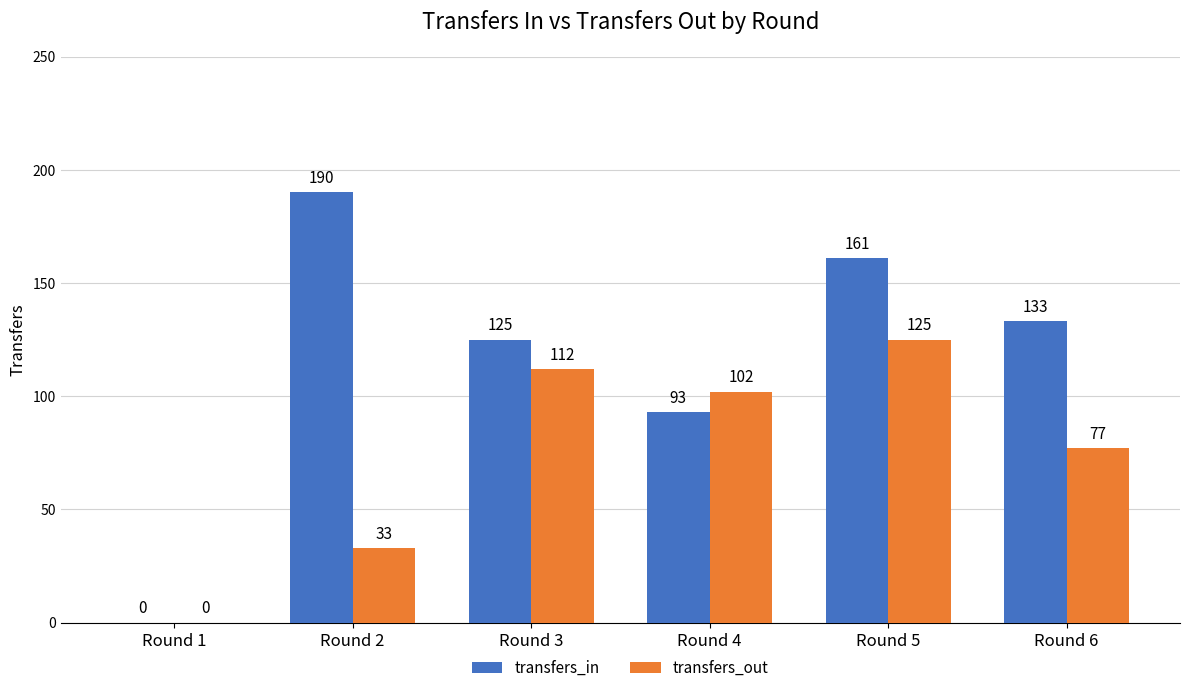

Reading right to left, list all the values displayed in this chart.

transfers_in: 133	161	93	125	190	0
transfers_out: 77	125	102	112	33	0